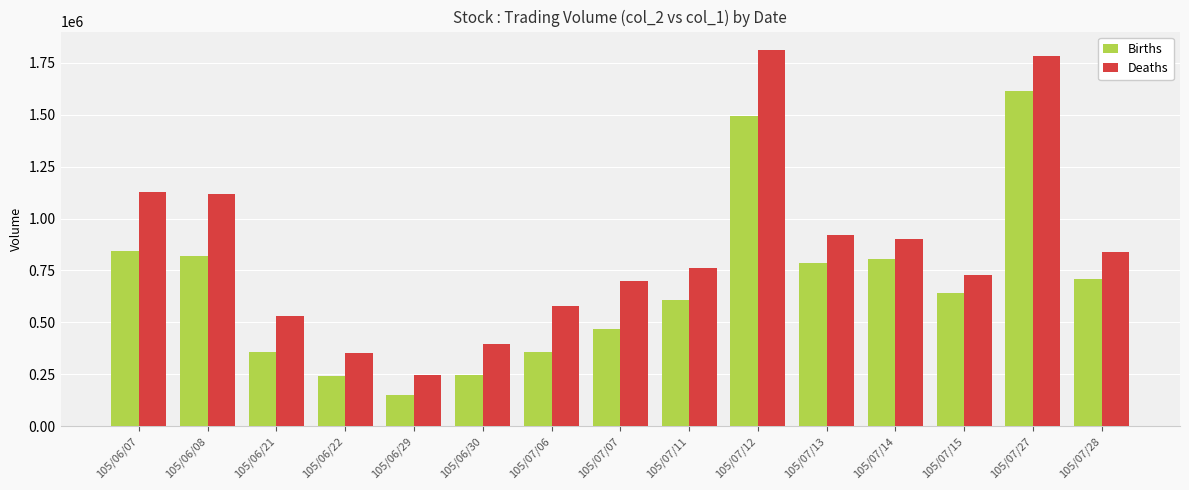

What are all the series names shown in the legend?

Births, Deaths